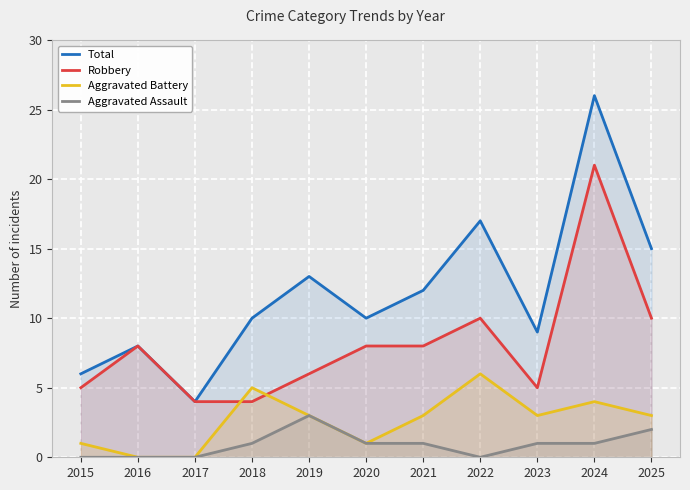

List the series in order of their overall mean, highest first.

Total, Robbery, Aggravated Battery, Aggravated Assault